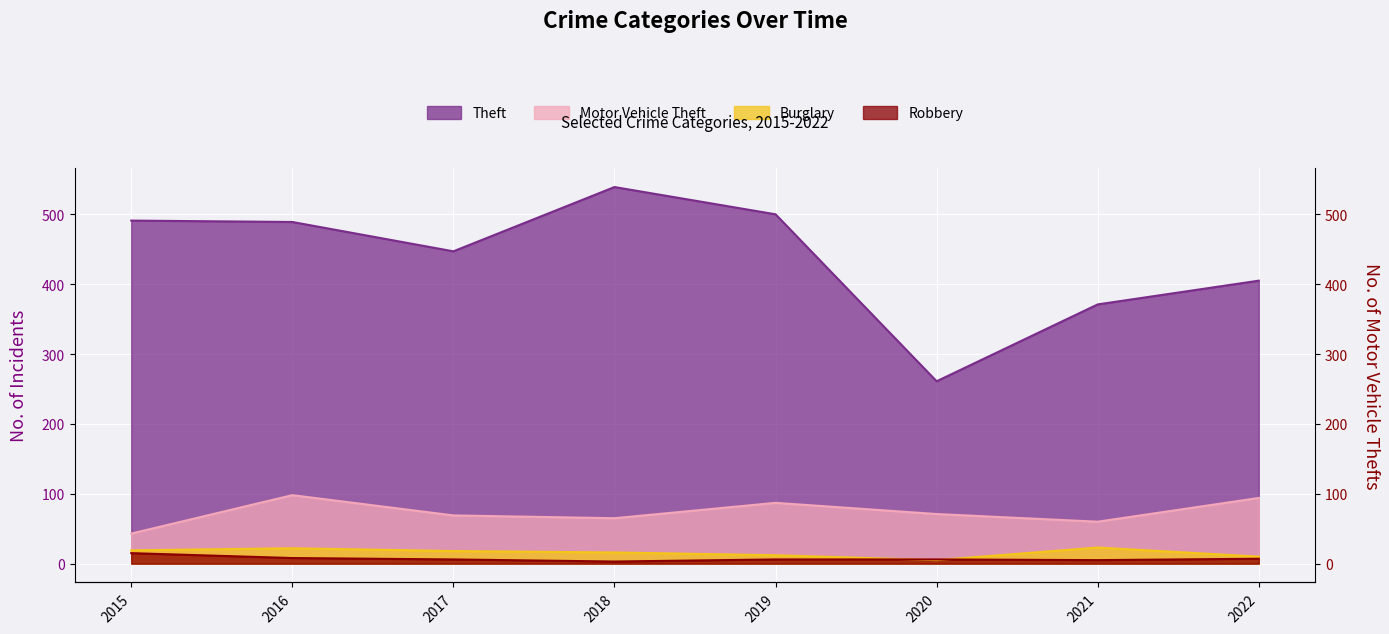

Which series ends up on top after the final intersection of Robbery and Burglary?

Burglary